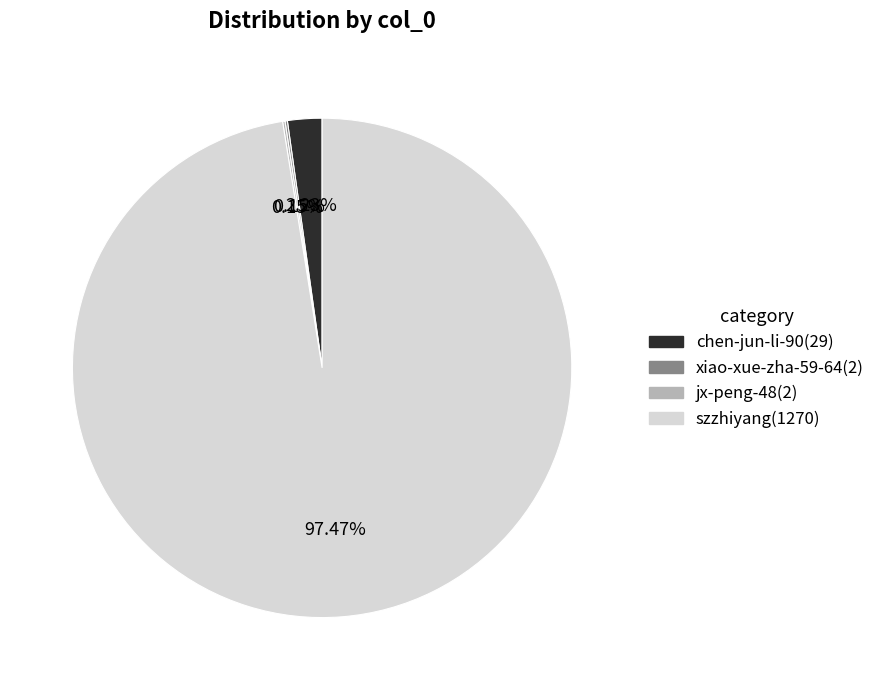

Does any single category account for the majority?

Yes